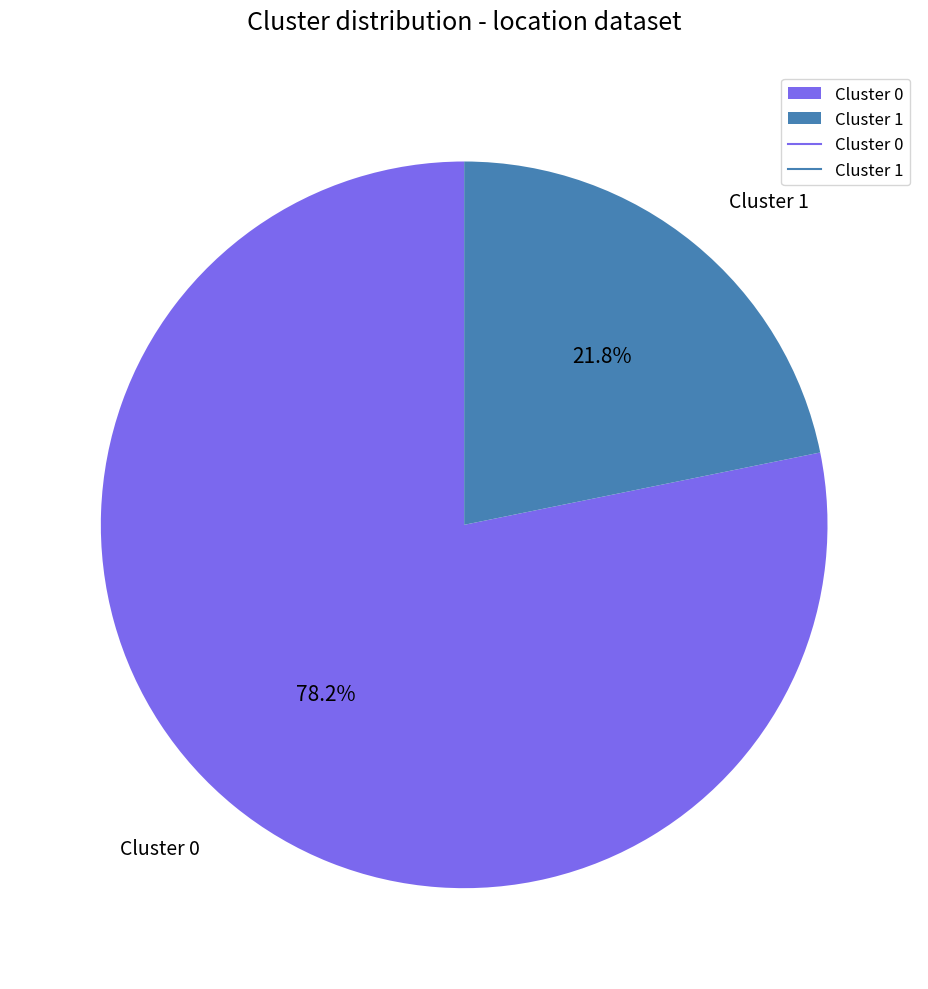

What percentage is the Cluster 0 slice, to the nearest percent?

78%